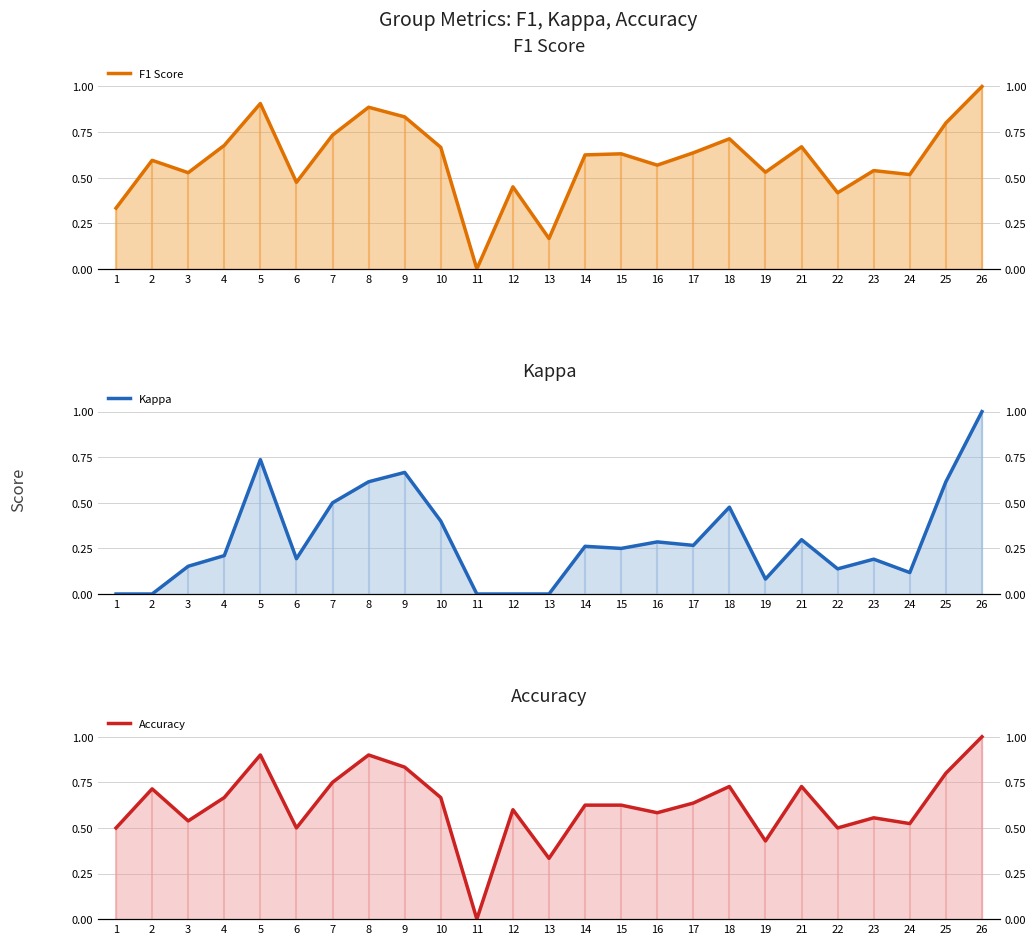

What is the sum of the Kappa values at 15 and 13?

0.2